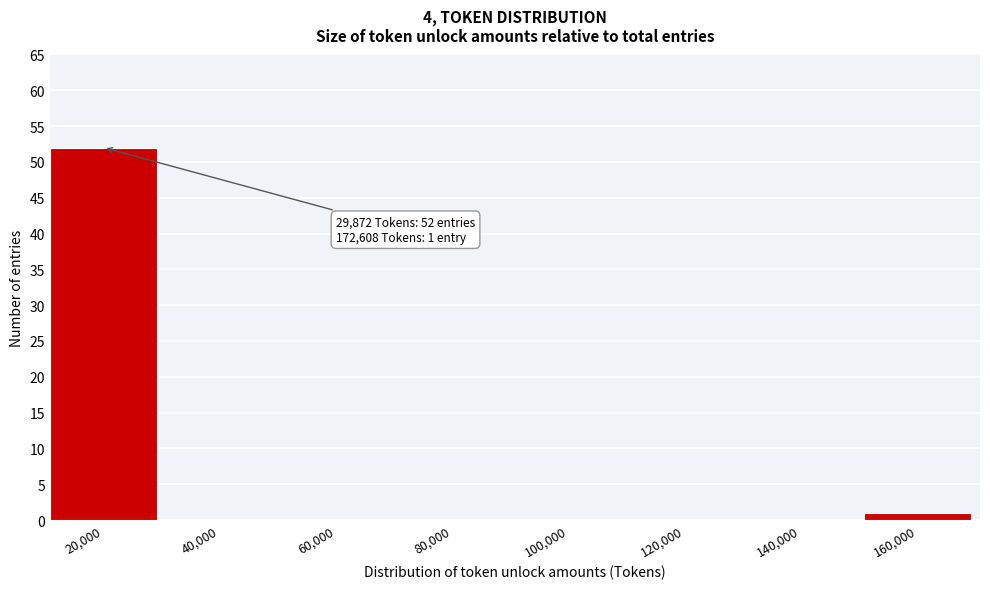

Reading left to right, transcribe all the data shown in this chart.

20,000=52	40,000=0	60,000=0	80,000=0	100,000=0	120,000=0	140,000=0	160,000=1